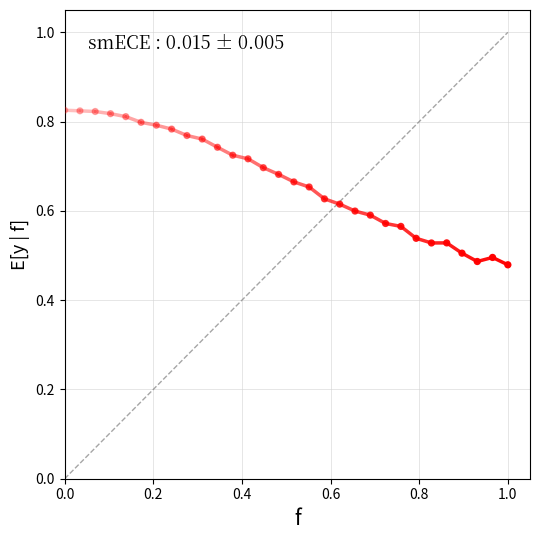

What is the range of Y values (max minus min)?

0.3